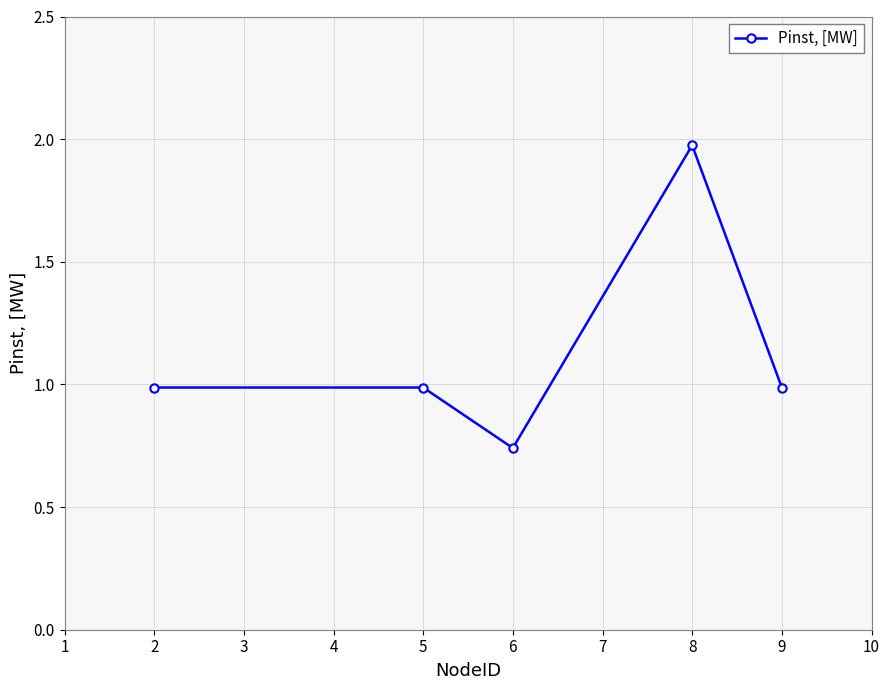

At which category does the data reach its first local valley?

6